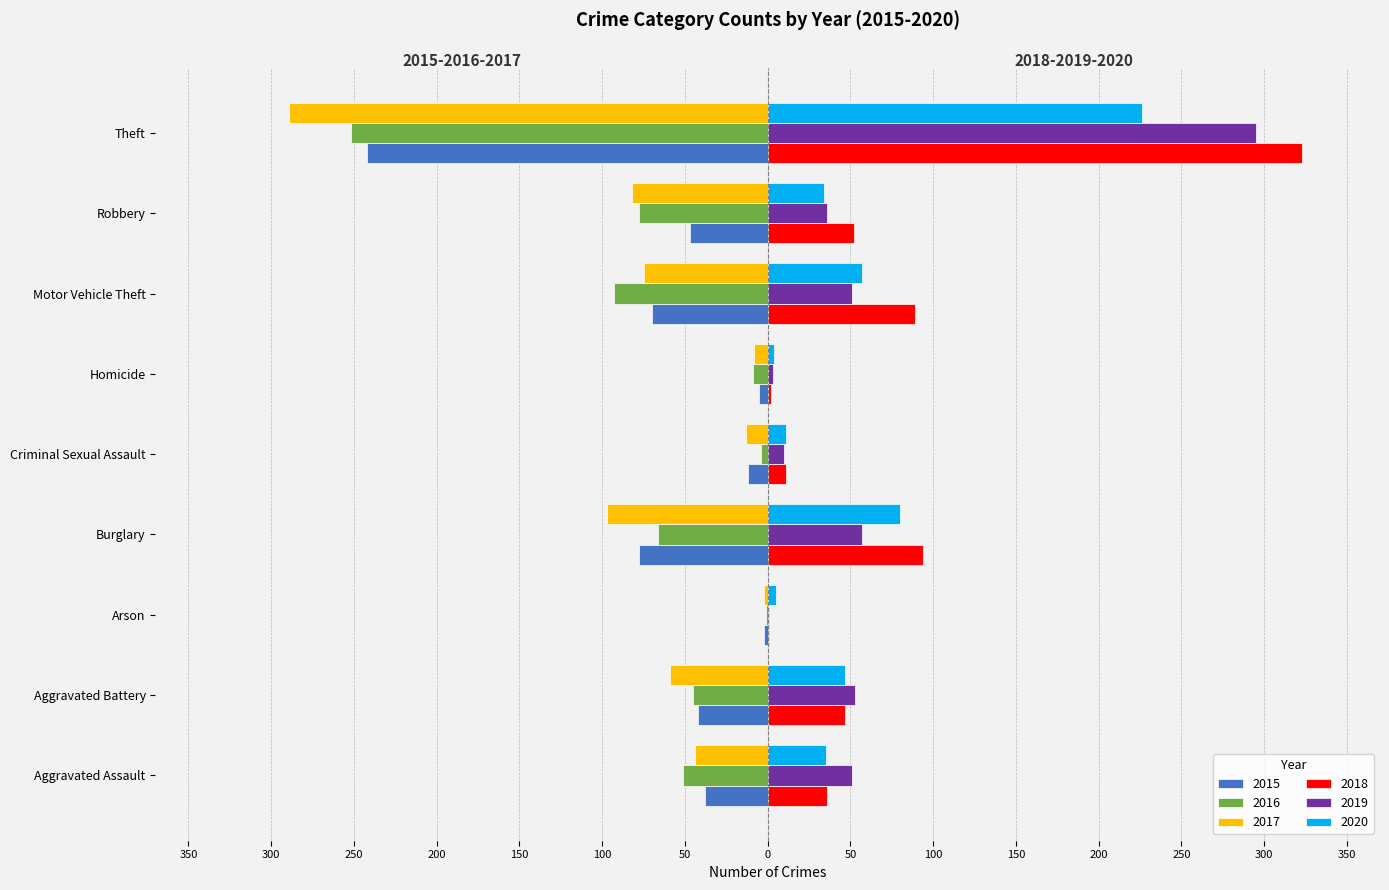

What are all the series names shown in the legend?

2015, 2016, 2017, 2018, 2019, 2020